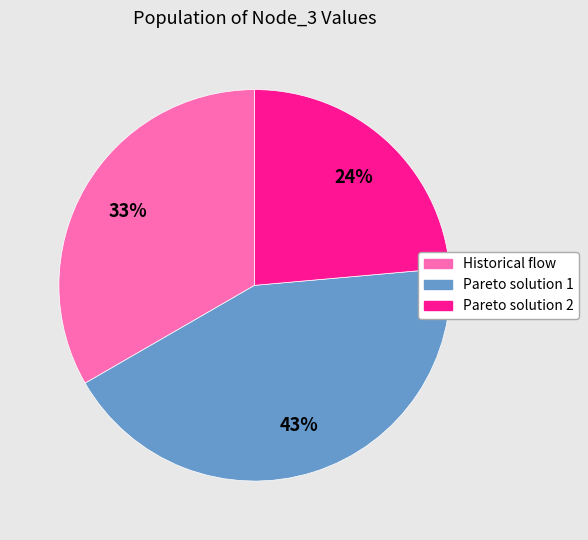

Count the number of slices in the pie.

3